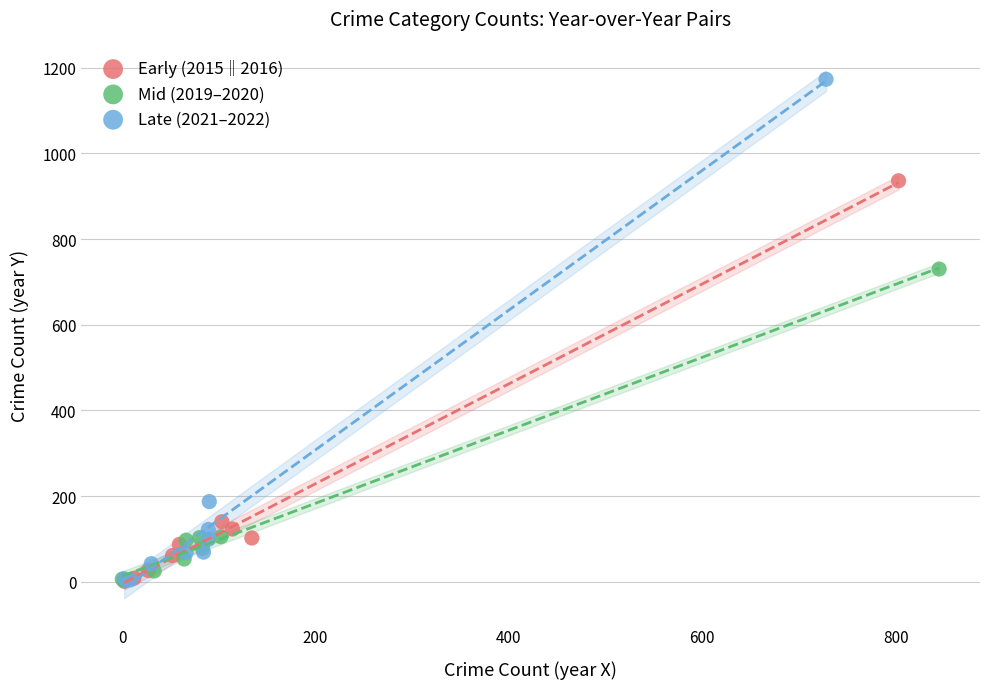

Which series reaches the maximum Y coordinate?

Late (2021–2022)